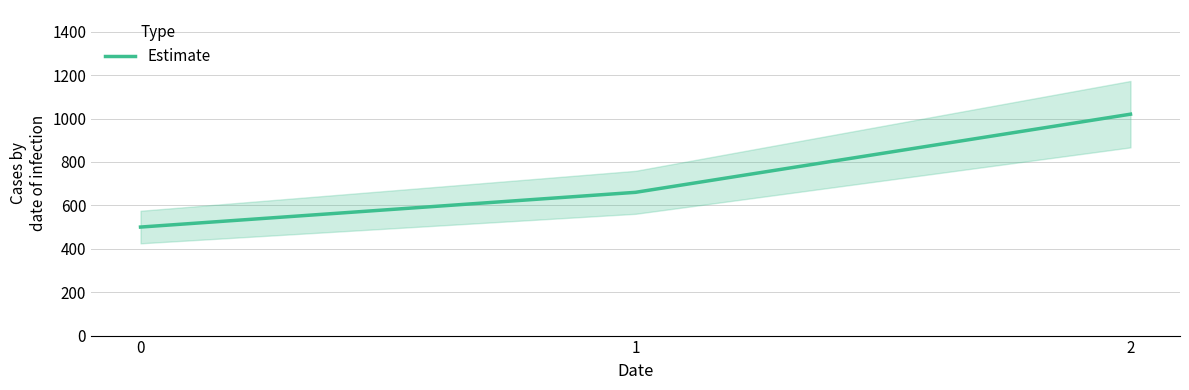

What value does the data have at 2?

1020